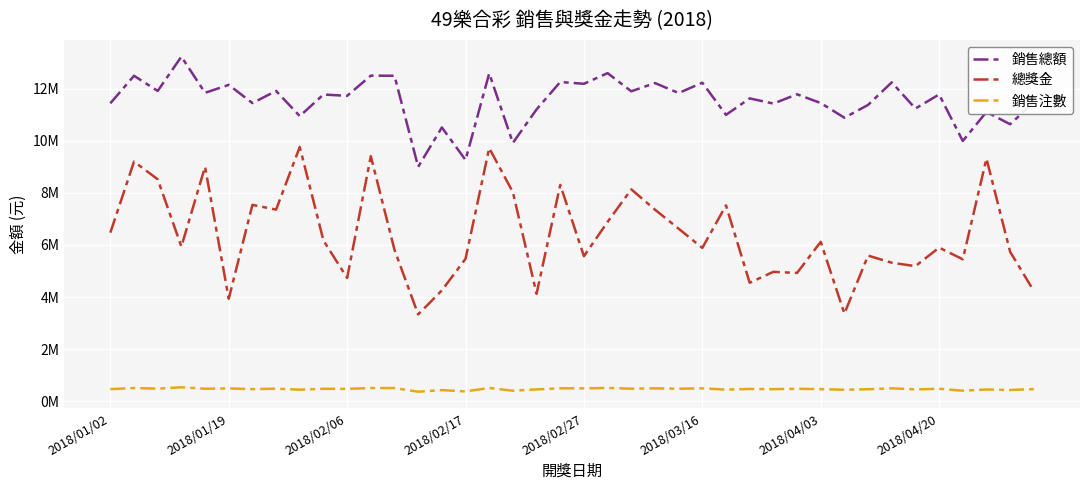

In 銷售注數, how many points are higher than both neighbors (excluding endpoints)?

17